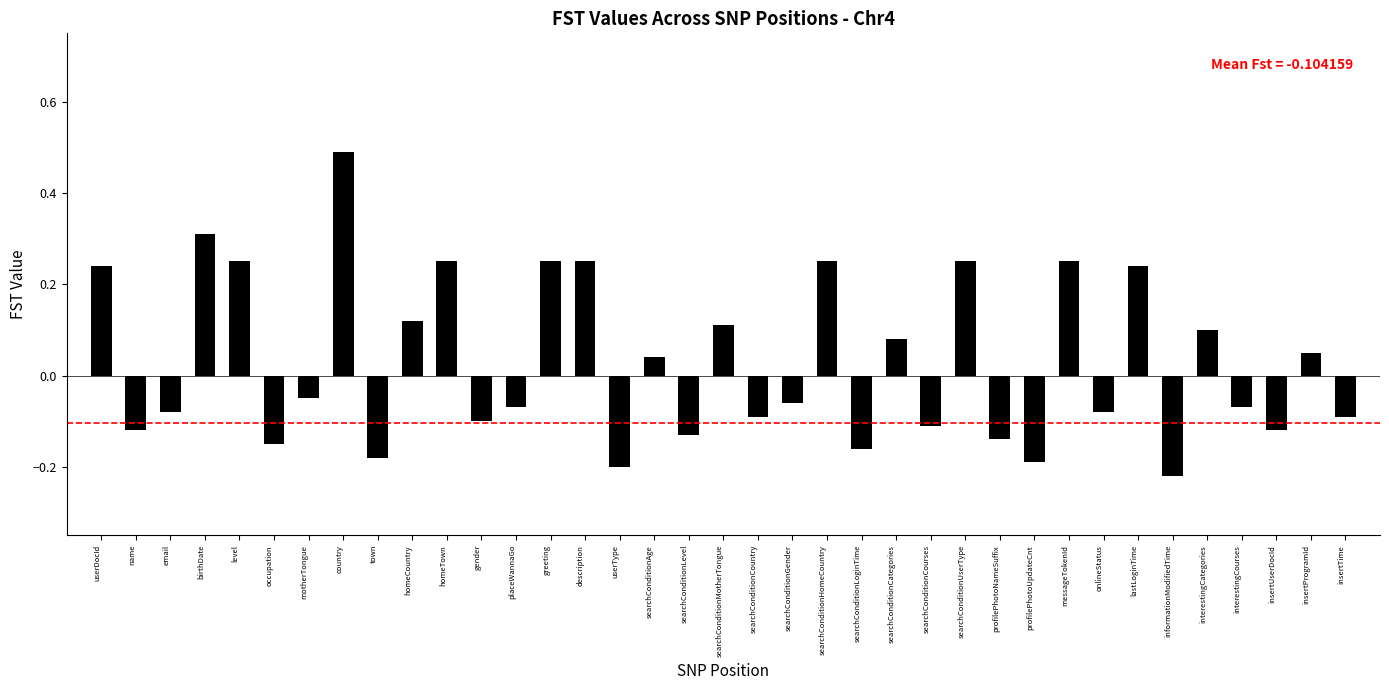

True or false: the data shows -0.0 at placeWannaGo.

False